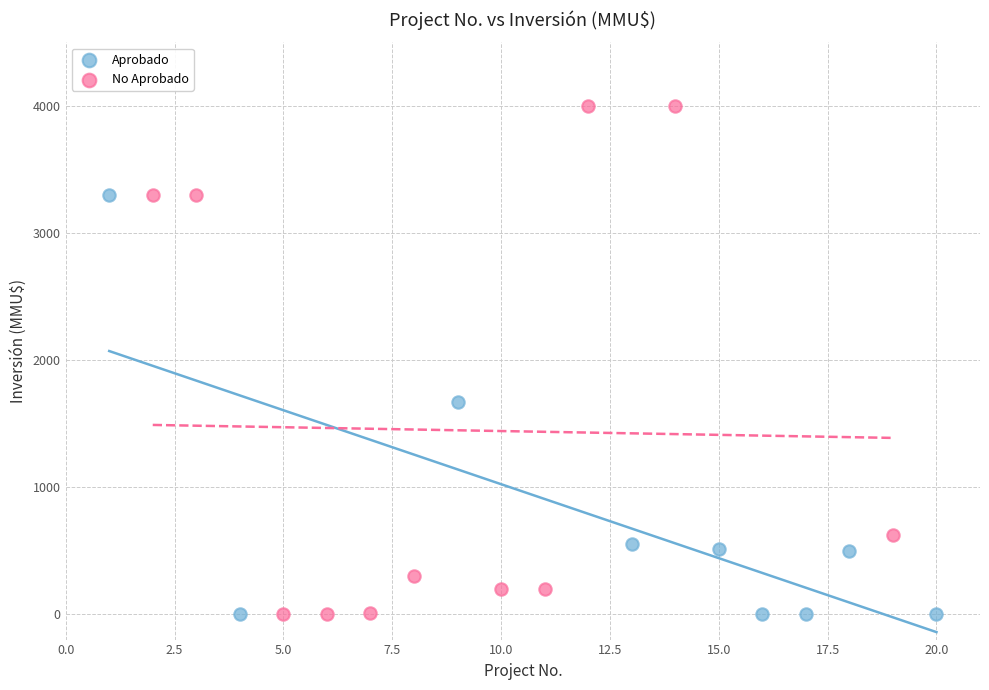

Which series reaches the maximum Y coordinate?

No Aprobado